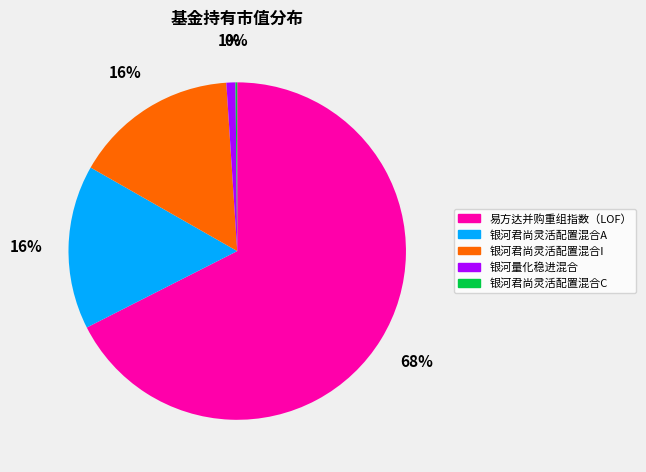

Is there any slice that represents more than half of the pie?

Yes